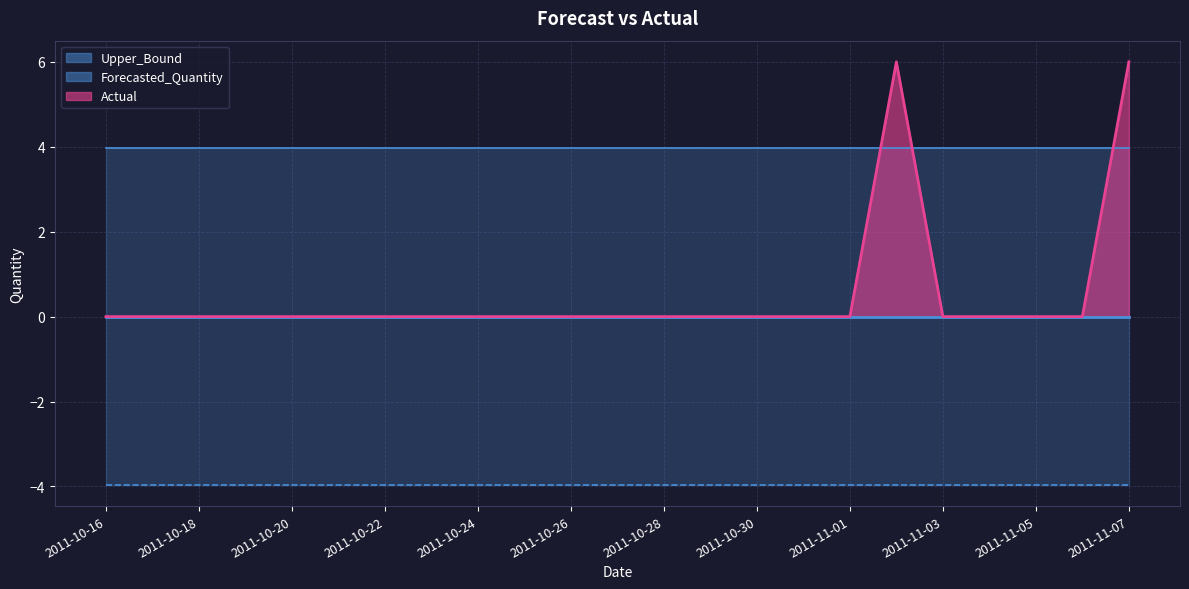

Reading right to left, list all the values displayed in this chart.

Actual: 2011-11-07=6.0	2011-11-06=0.0	2011-11-05=0.0	2011-11-04=0.0	2011-11-03=0.0	2011-11-02=6.0	2011-11-01=0.0	2011-10-31=0.0	2011-10-30=0.0	2011-10-29=0.0	2011-10-28=0.0	2011-10-27=0.0	2011-10-26=0.0	2011-10-25=0.0	2011-10-24=0.0	2011-10-23=0.0	2011-10-22=0.0	2011-10-21=0.0	2011-10-20=0.0	2011-10-19=0.0	2011-10-18=0.0	2011-10-17=0.0	2011-10-16=0.0
Forecasted_Quantity: 2011-11-07=0.0	2011-11-06=0.0	2011-11-05=0.0	2011-11-04=0.0	2011-11-03=0.0	2011-11-02=0.0	2011-11-01=0.0	2011-10-31=0.0	2011-10-30=0.0	2011-10-29=0.0	2011-10-28=0.0	2011-10-27=0.0	2011-10-26=0.0	2011-10-25=0.0	2011-10-24=0.0	2011-10-23=0.0	2011-10-22=0.0	2011-10-21=0.0	2011-10-20=0.0	2011-10-19=0.0	2011-10-18=0.0	2011-10-17=0.0	2011-10-16=0.0
Upper_Bound: 2011-11-07=4.0	2011-11-06=4.0	2011-11-05=4.0	2011-11-04=4.0	2011-11-03=4.0	2011-11-02=4.0	2011-11-01=4.0	2011-10-31=4.0	2011-10-30=4.0	2011-10-29=4.0	2011-10-28=4.0	2011-10-27=4.0	2011-10-26=4.0	2011-10-25=4.0	2011-10-24=4.0	2011-10-23=4.0	2011-10-22=4.0	2011-10-21=4.0	2011-10-20=4.0	2011-10-19=4.0	2011-10-18=4.0	2011-10-17=4.0	2011-10-16=4.0
Lower_Bound: 2011-11-07=-4.0	2011-11-06=-4.0	2011-11-05=-4.0	2011-11-04=-4.0	2011-11-03=-4.0	2011-11-02=-4.0	2011-11-01=-4.0	2011-10-31=-4.0	2011-10-30=-4.0	2011-10-29=-4.0	2011-10-28=-4.0	2011-10-27=-4.0	2011-10-26=-4.0	2011-10-25=-4.0	2011-10-24=-4.0	2011-10-23=-4.0	2011-10-22=-4.0	2011-10-21=-4.0	2011-10-20=-4.0	2011-10-19=-4.0	2011-10-18=-4.0	2011-10-17=-4.0	2011-10-16=-4.0